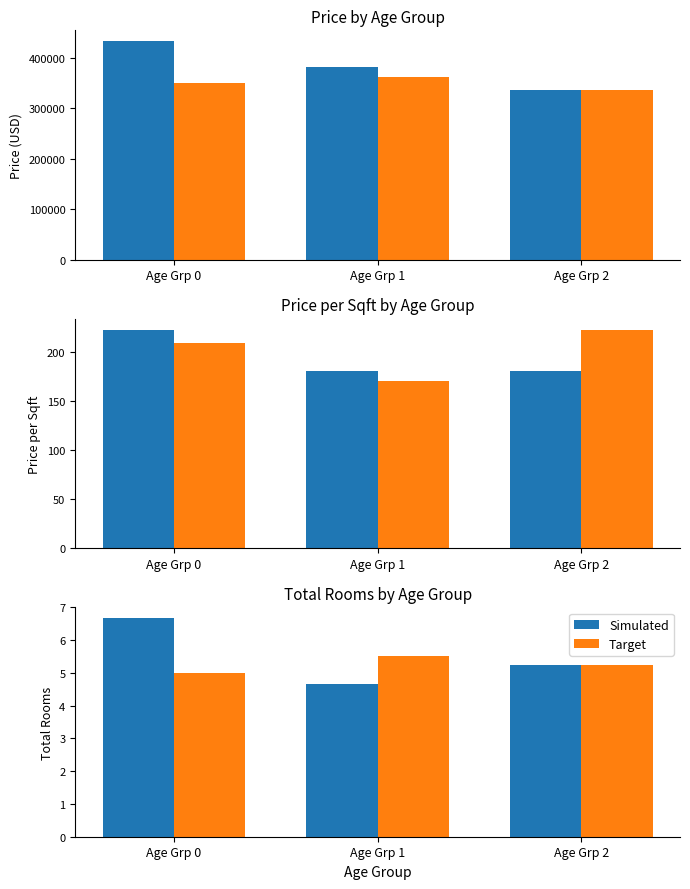

How many data points does each series have?

3